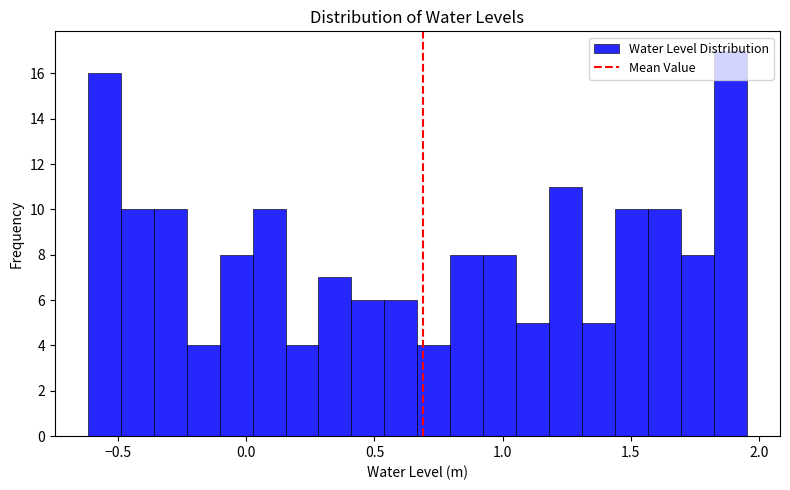

Around what value on the x-axis is the tallest bar? Give the approximate position of its centre, as read against the axis.

1.90